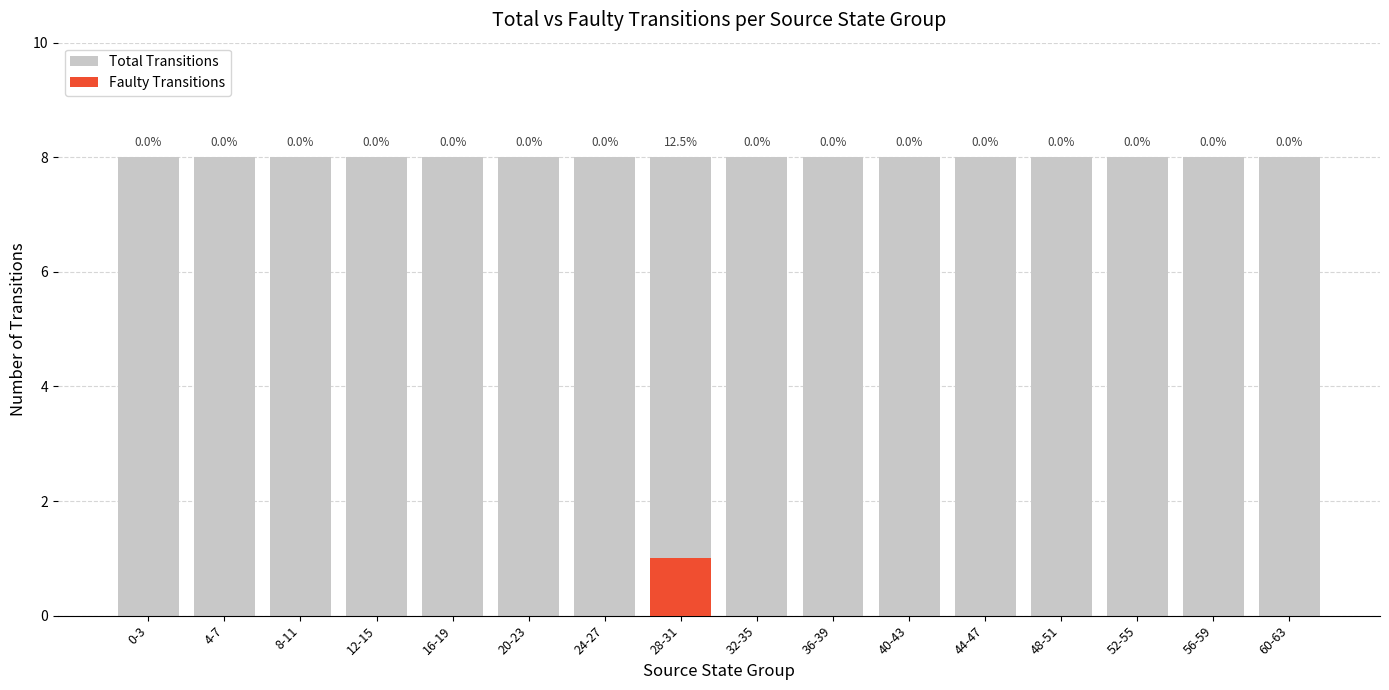

At how many categories does at least one series exceed 3?

16